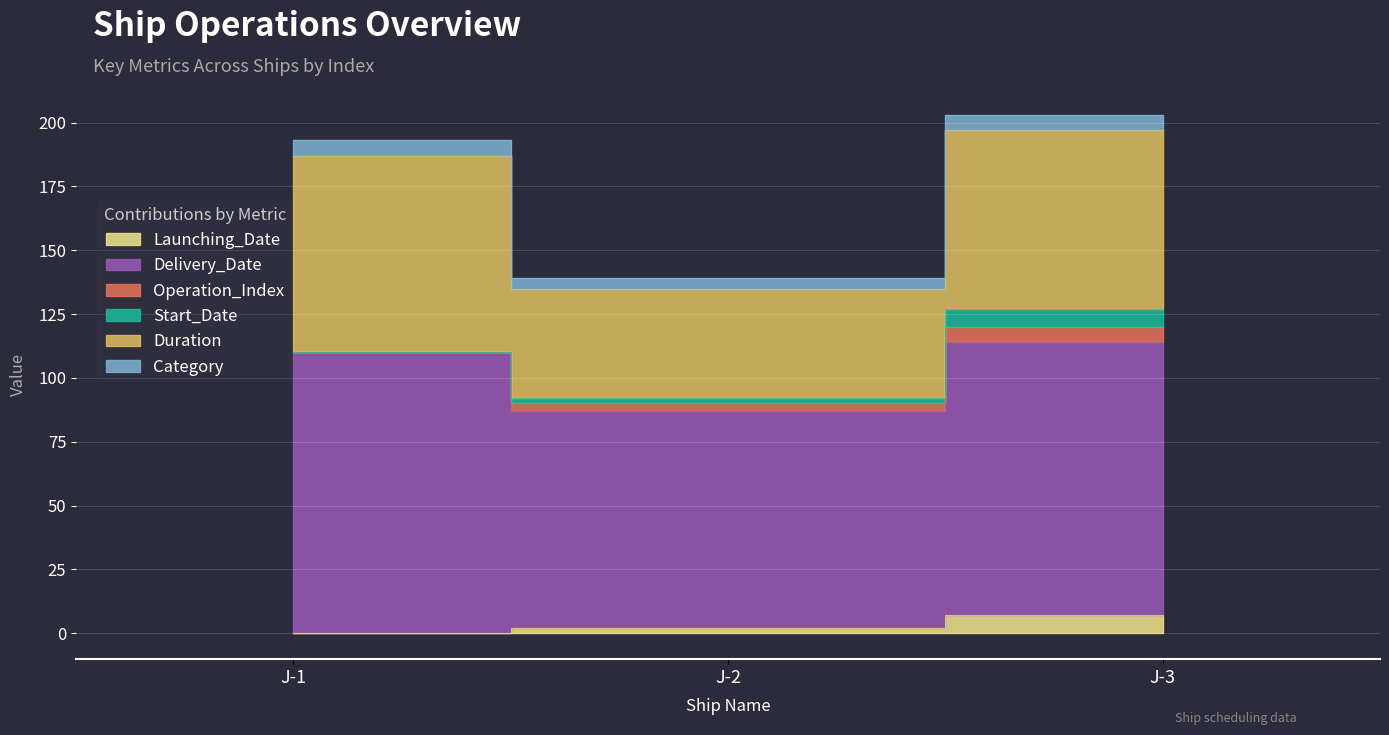

What are all the series names shown in the legend?

Launching_Date, Delivery_Date, Operation_Index, Start_Date, Duration, Category